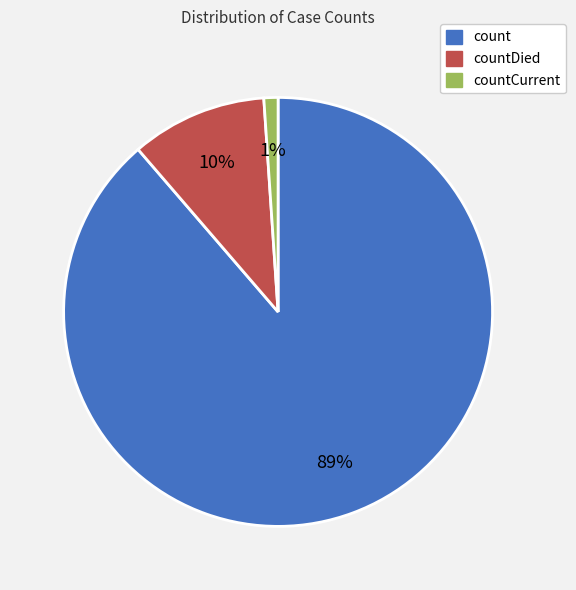

To the nearest percent, what is the average slice percentage?

33%